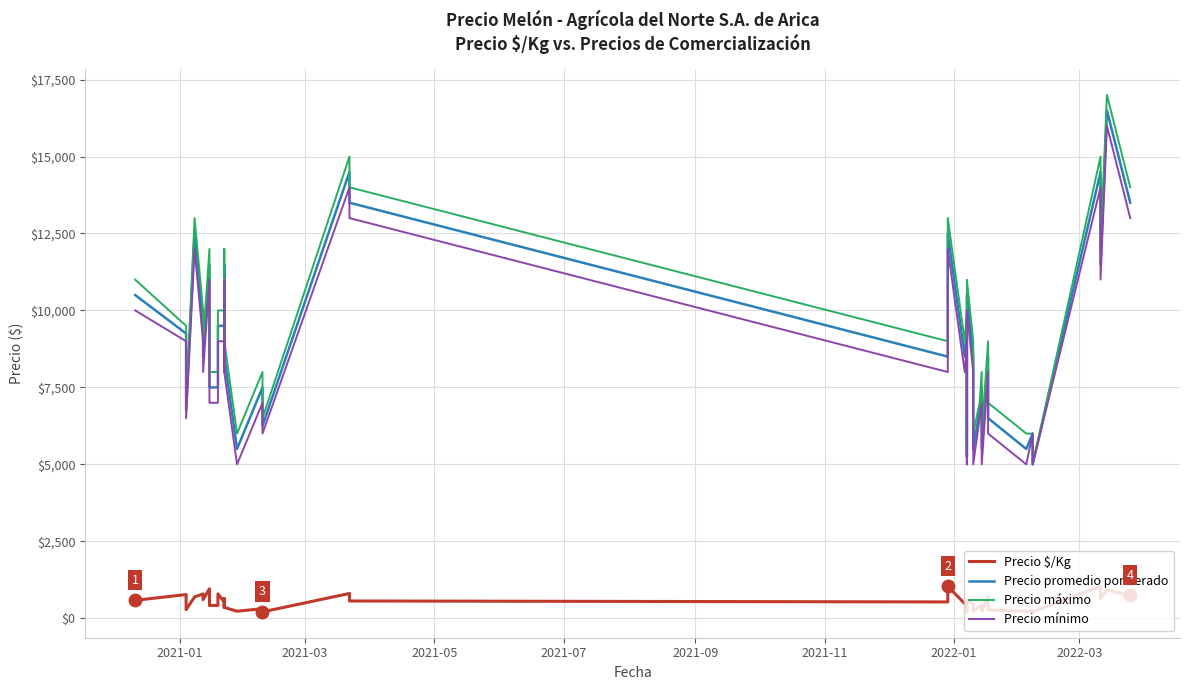

Which series has the largest range (max minus min)?

Precio máximo